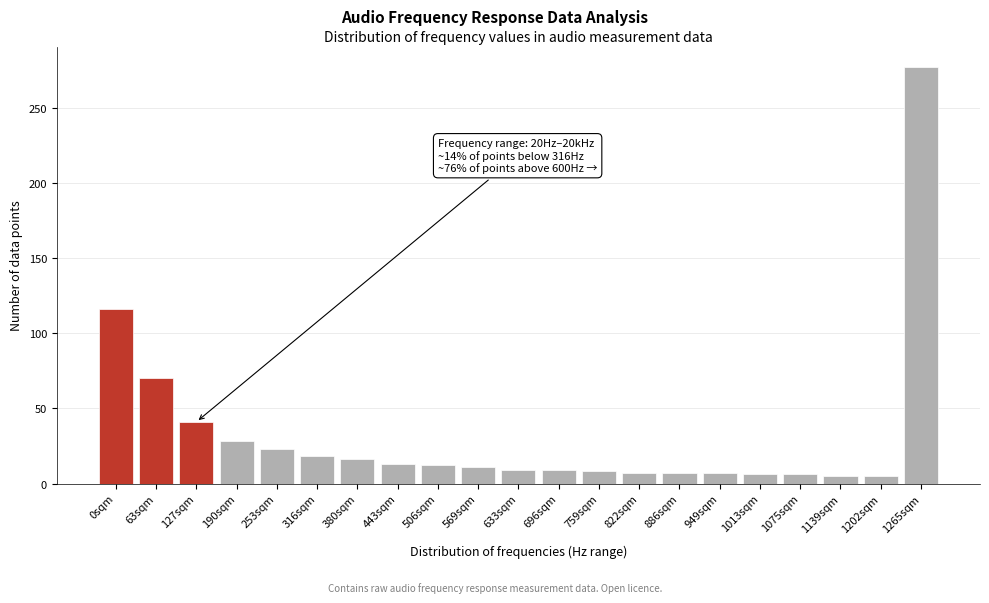

What value does the data have at 1265sqm?

277